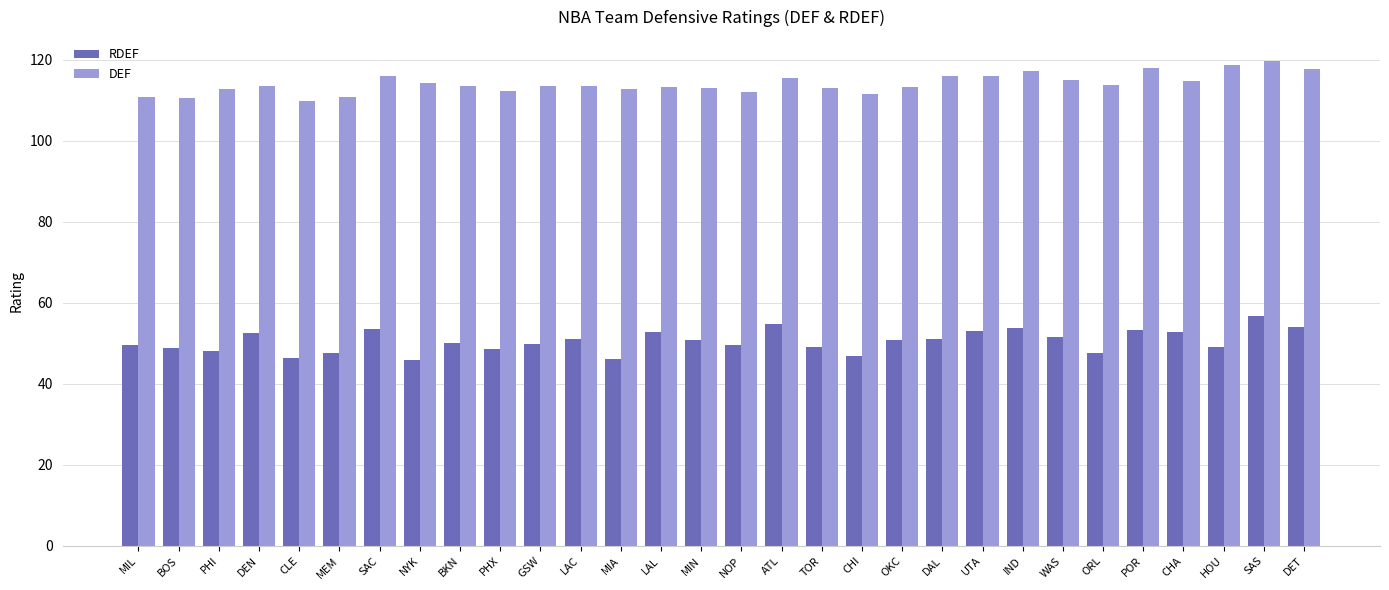

How many data points does each series have?

30